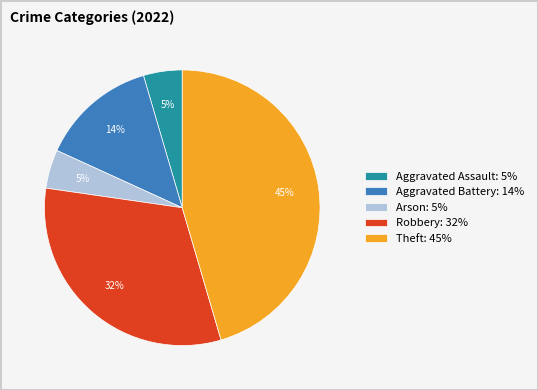

Is it true that Theft is 45% of the pie?

True